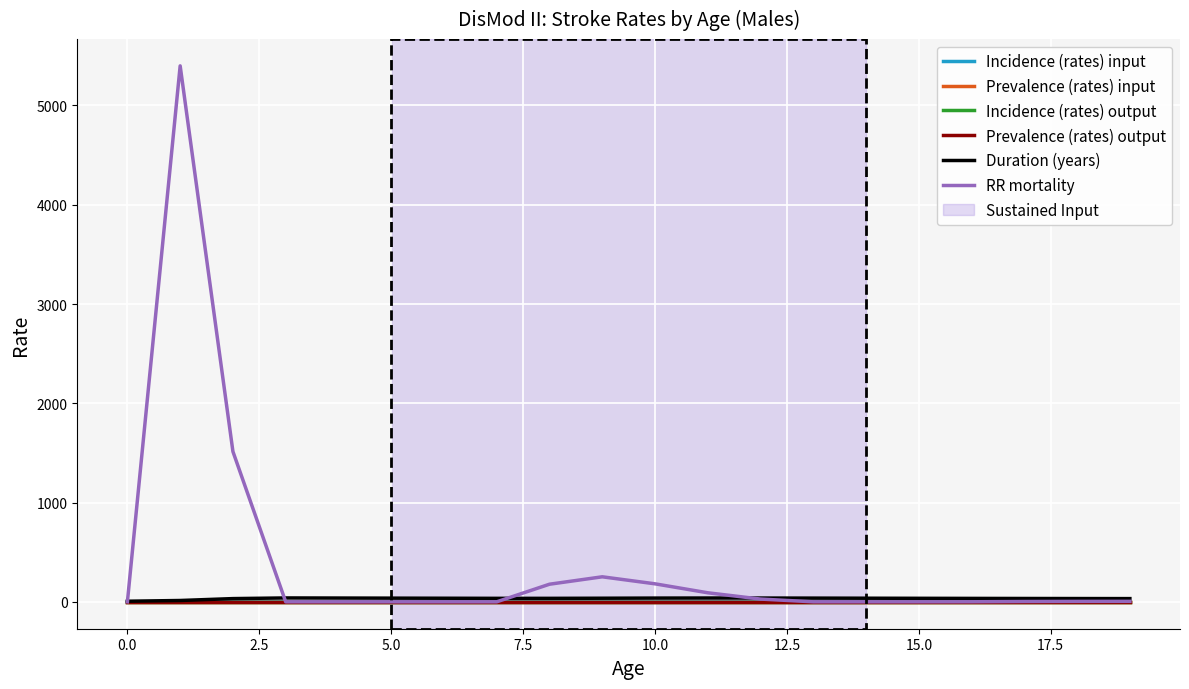

Which series has the largest range (max minus min)?

RR mortality